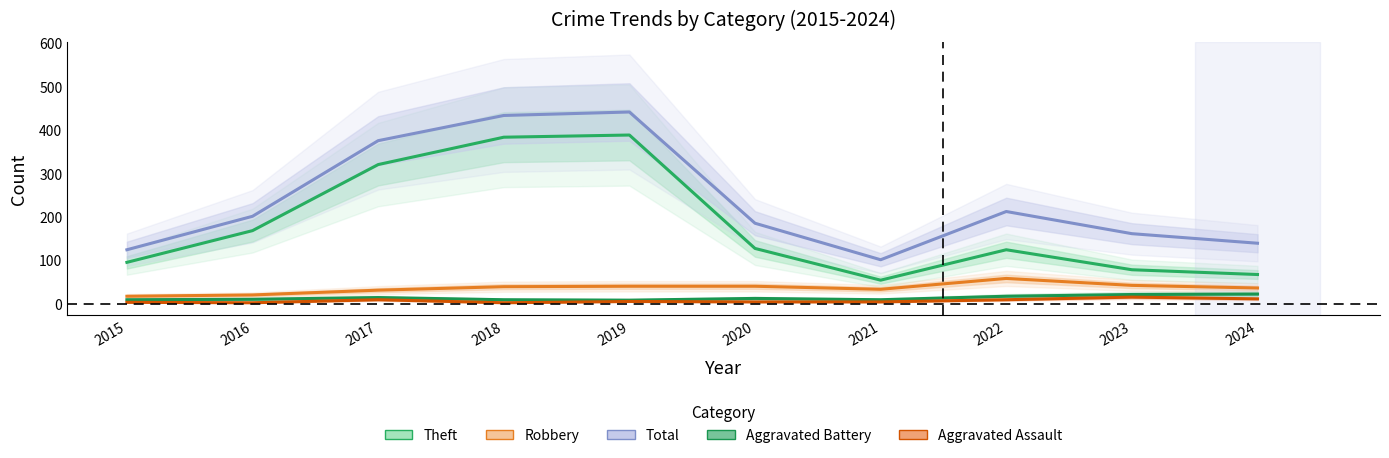

What is the value of the Aggravated Assault point at the 9th from the left?

15